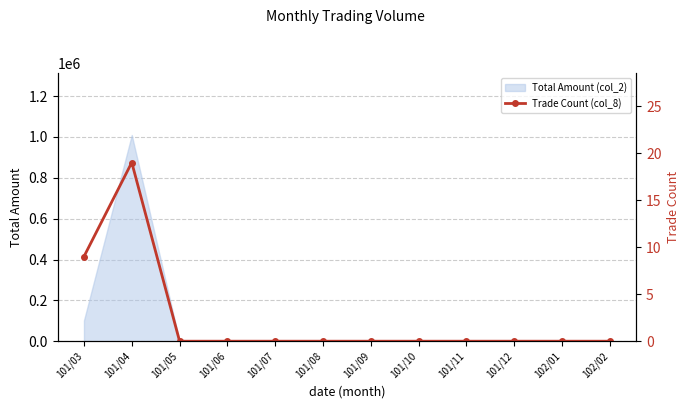

What is the maximum value shown in the chart?

19